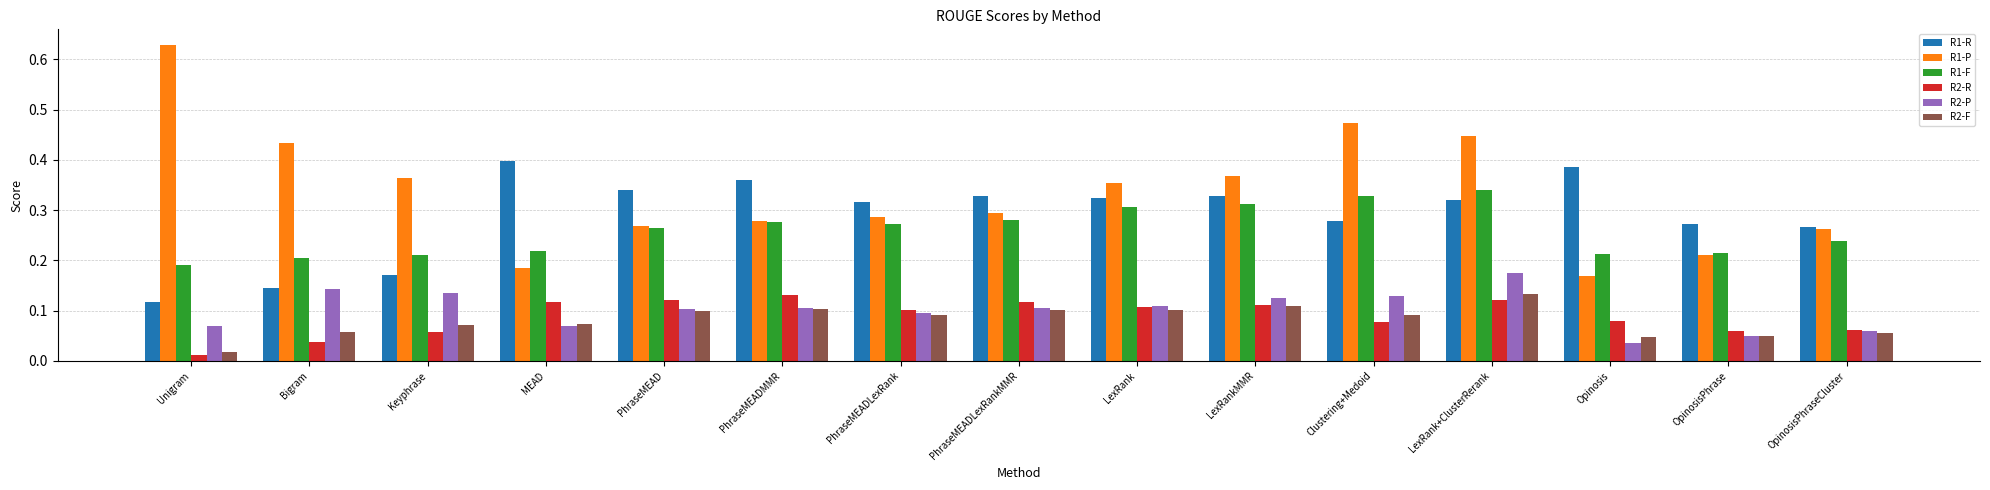

Is it true that R2-F equals 0.1 at PhraseMEADLexRankMMR?

True